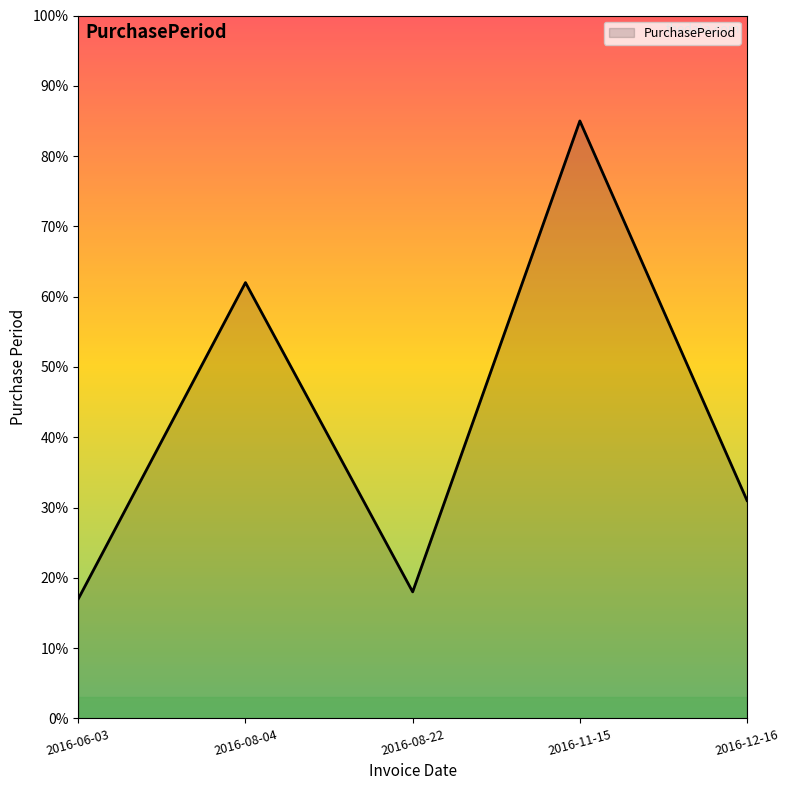

Is it true that the value at 2016-11-15 is 85?

True